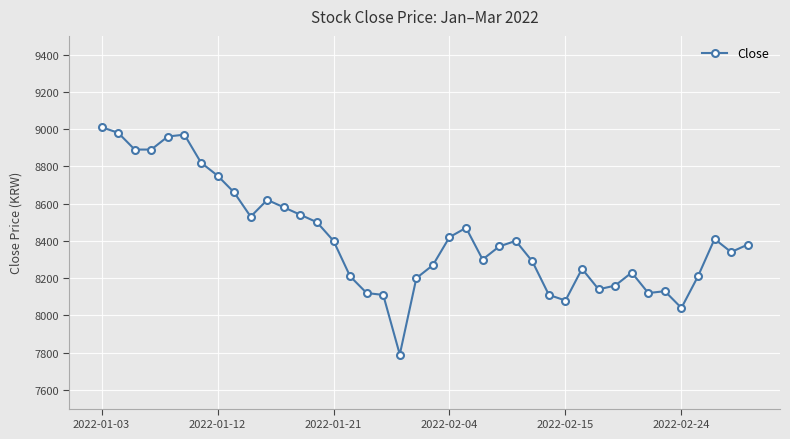

Reading right to left, what are all the values shown in this chart?

8380	8340	8410	8210	8040	8130	8120	8230	8160	8140	8250	8080	8110	8290	8400	8370	8300	8470	8420	8270	8200	7790	8110	8120	8210	8400	8500	8540	8580	8620	8530	8660	8750	8820	8970	8960	8890	8890	8980	9010